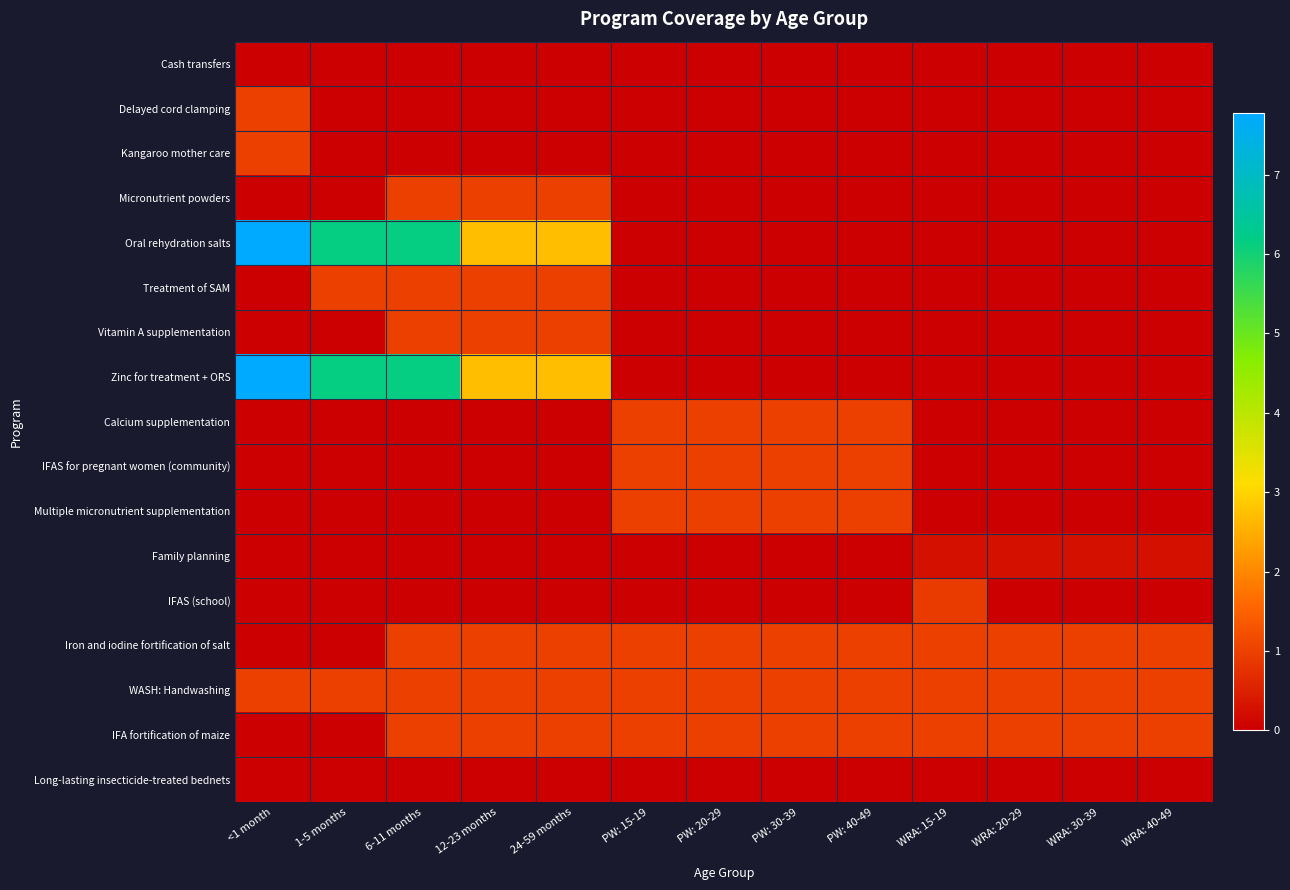

At how many categories does at least one series exceed 0?

13